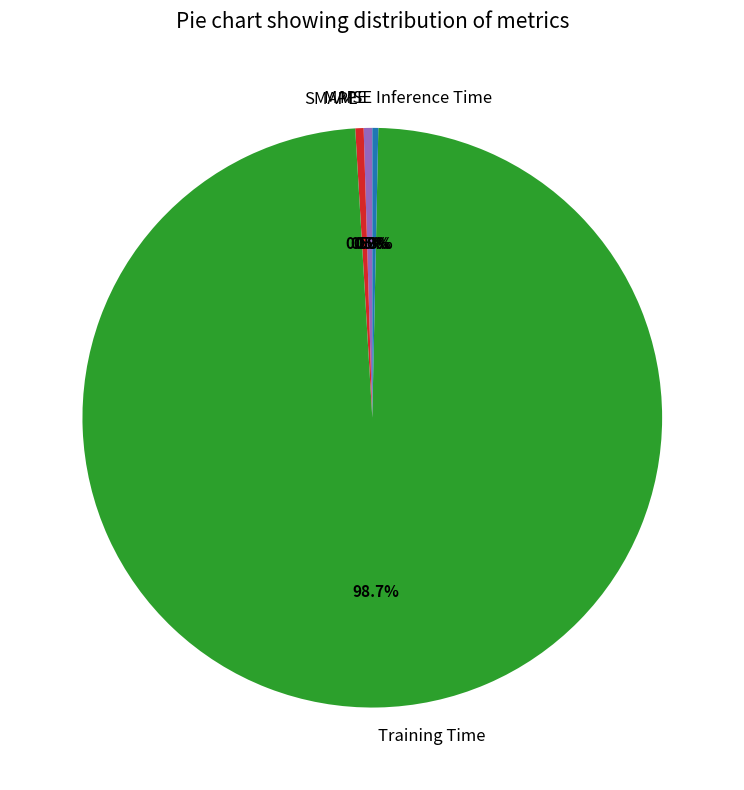

Which slice is the largest?

Training Time